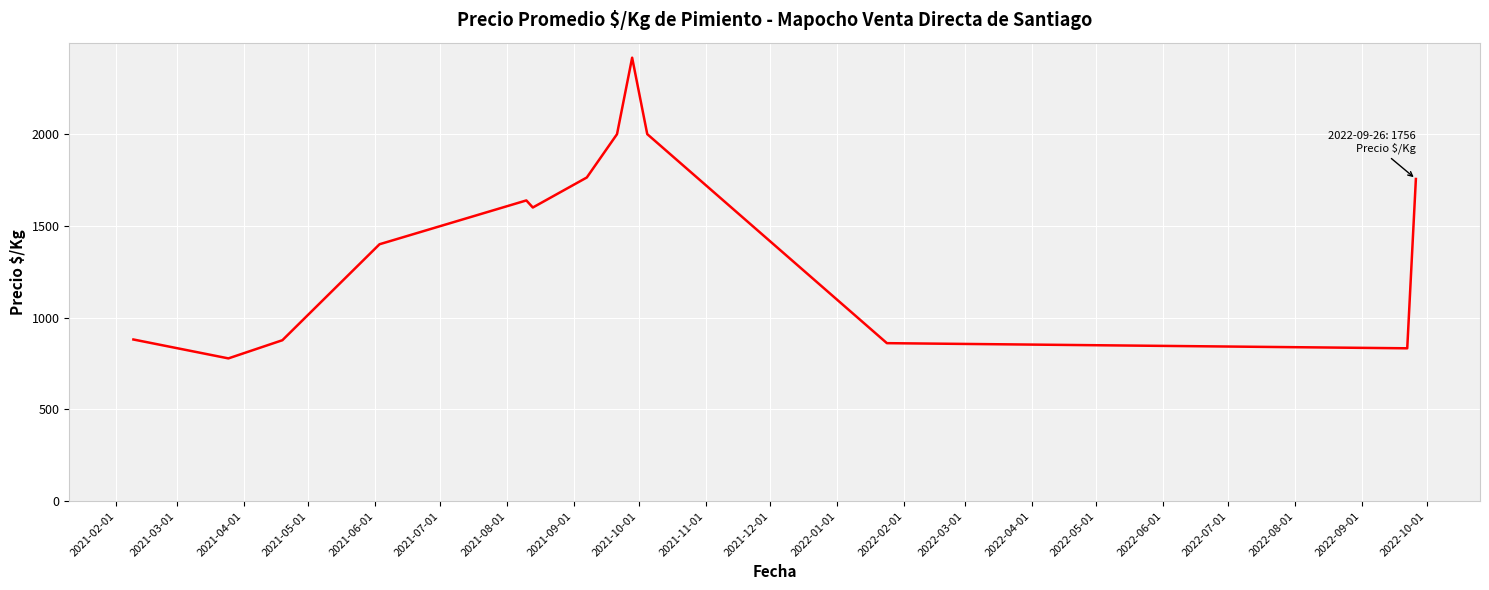

What is the smallest value displayed?

778.0